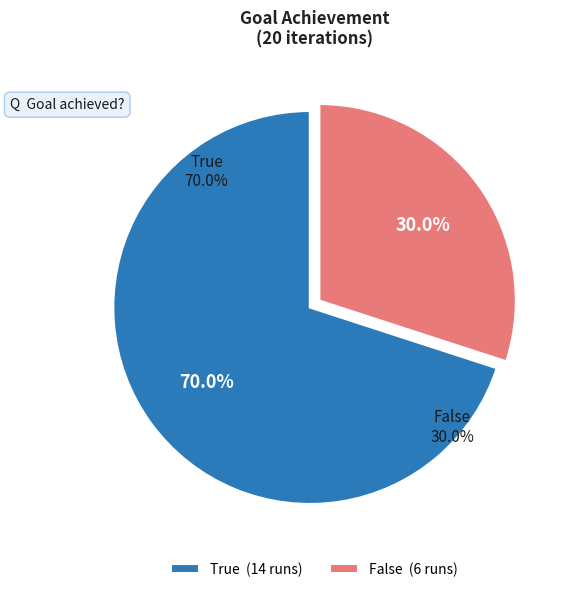

Which has a higher value, True or False?

True